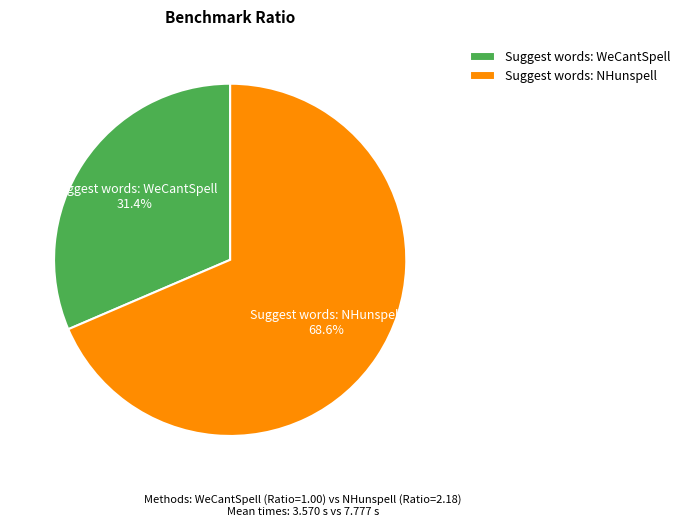

To the nearest percent, what portion does Suggest words: NHunspell represent?

69%